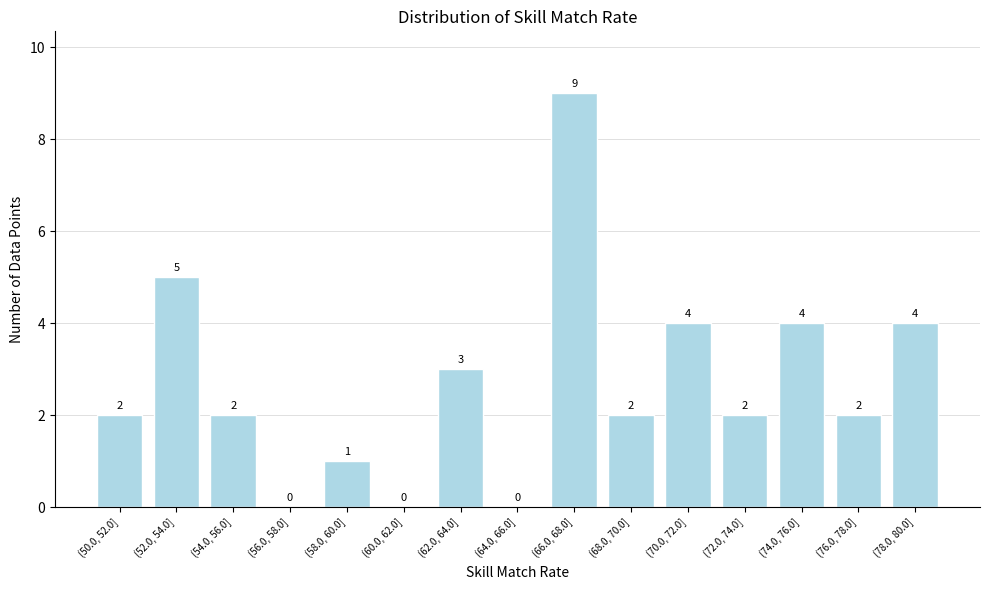

Reading right to left, what are all the values shown in this chart?

(78.0, 80.0]=4	(76.0, 78.0]=2	(74.0, 76.0]=4	(72.0, 74.0]=2	(70.0, 72.0]=4	(68.0, 70.0]=2	(66.0, 68.0]=9	(64.0, 66.0]=0	(62.0, 64.0]=3	(60.0, 62.0]=0	(58.0, 60.0]=1	(56.0, 58.0]=0	(54.0, 56.0]=2	(52.0, 54.0]=5	(50.0, 52.0]=2